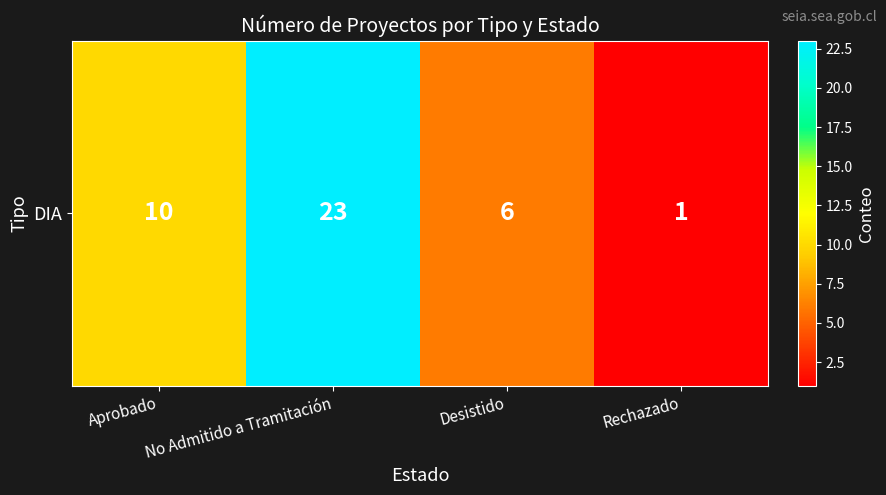

Reading right to left, list all the values displayed in this chart.

1	6	23	10